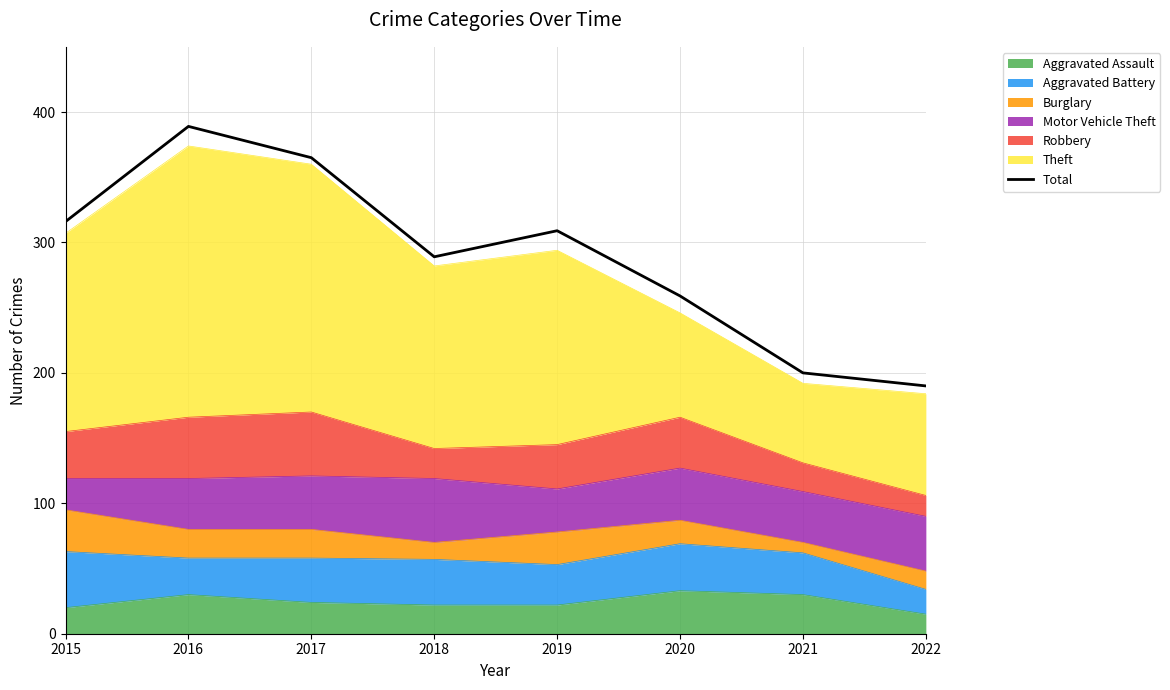

True or false: the data shows 80 at 2019.

False